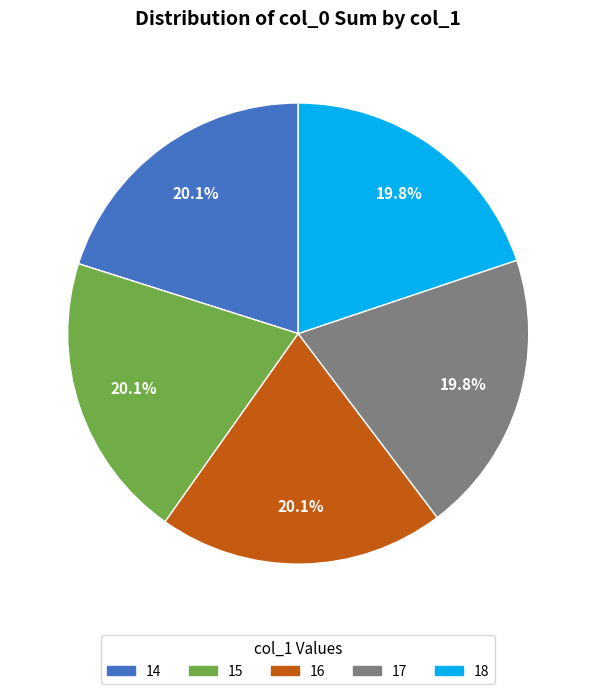

To the nearest percent, what is the average slice percentage?

20%